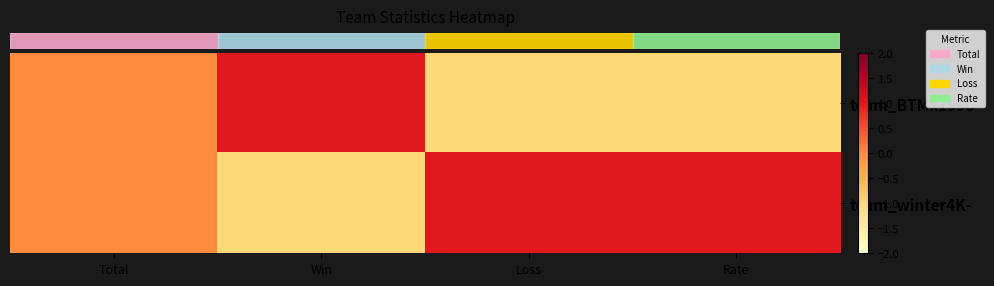

What is the greatest value displayed?

1